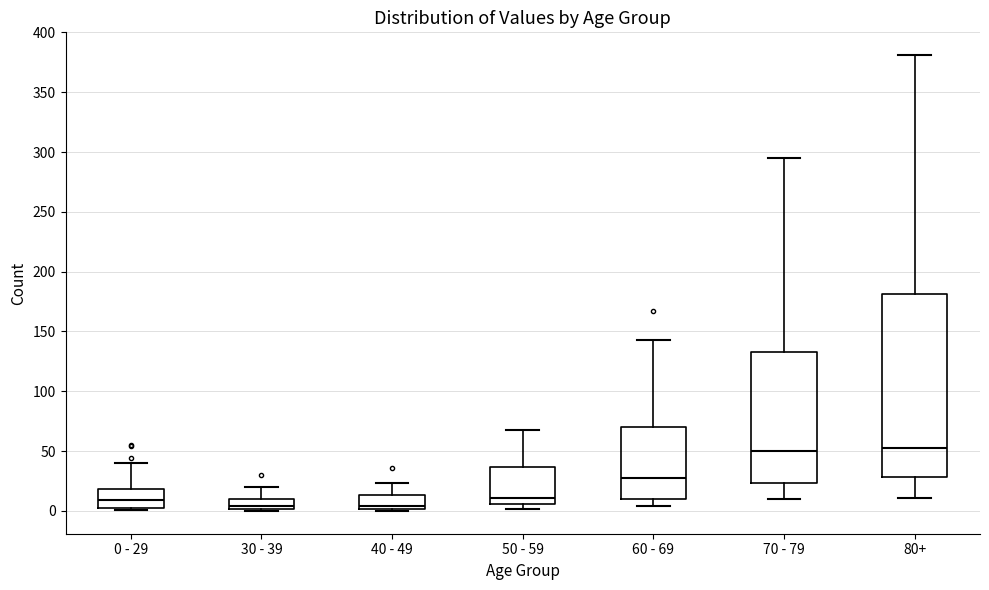

Reading left to right, read every box against the y-axis: the position of its median line, the range the box covers, and the ends of its whiskers. The values are not printed on the chart, so give them approximately, as read against the axis.

0 - 29: median 10, box 5 to 20, whiskers 0 to 40
30 - 39: median 5, box 0 to 10, whiskers 0 (just below the box's lower edge) to 20
40 - 49: median 5, box 0 to 15, whiskers 0 (just below the box's lower edge) to 25
50 - 59: median 10, box 5 to 35, whiskers 0 to 70
60 - 69: median 30, box 10 to 70, whiskers 5 to 145
70 - 79: median 50, box 25 to 135, whiskers 10 to 295
80+: median 55, box 30 to 180, whiskers 10 to 380